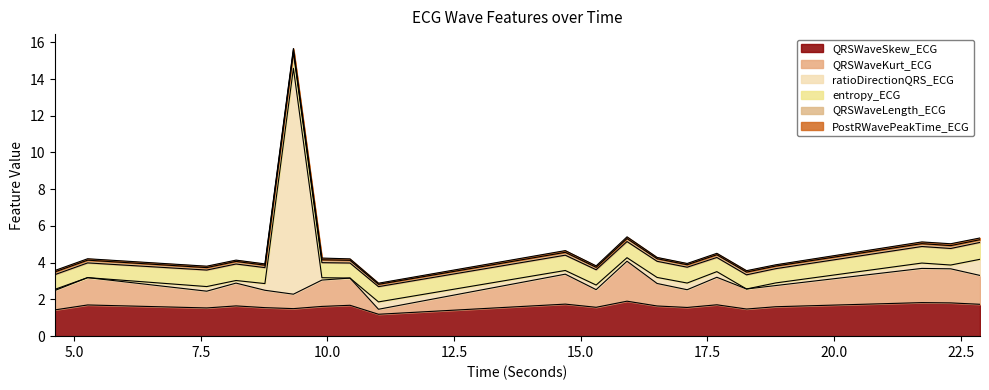

Which series has the largest total across all categories?

QRSWaveSkew_ECG